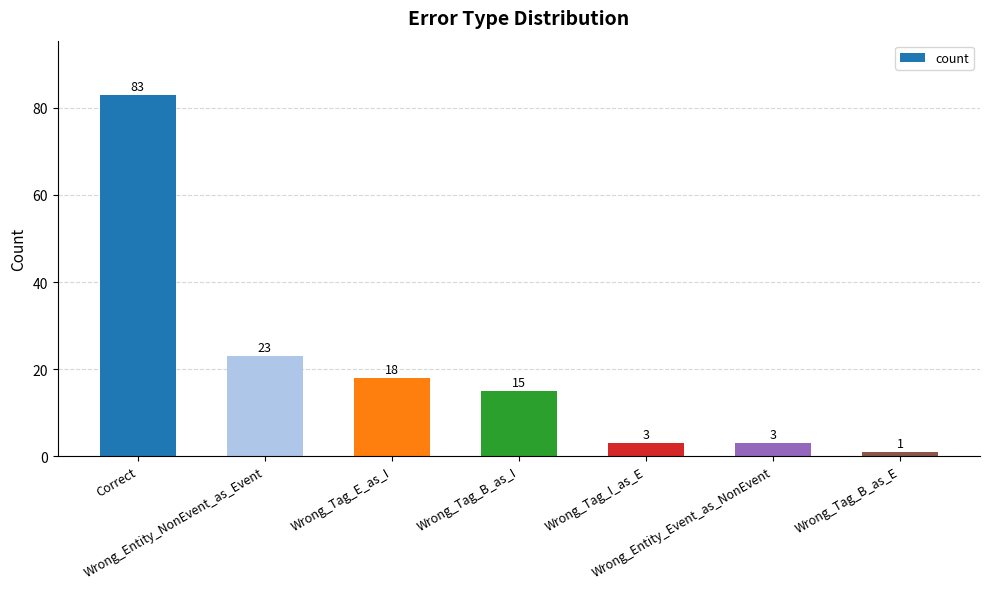

Reading right to left, list all the values displayed in this chart.

Wrong_Tag_B_as_E=1	Wrong_Entity_Event_as_NonEvent=3	Wrong_Tag_I_as_E=3	Wrong_Tag_B_as_I=15	Wrong_Tag_E_as_I=18	Wrong_Entity_NonEvent_as_Event=23	Correct=83